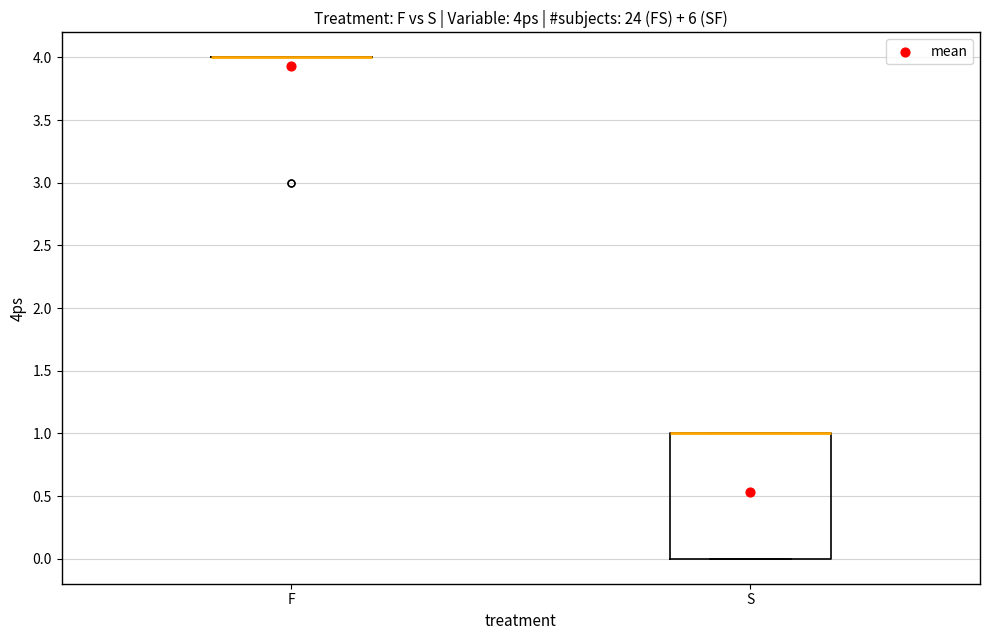

Reading left to right, read every box against the y-axis: the position of its median line, the range the box covers, and the ends of its whiskers. The values are not printed on the chart, so give them approximately, as read against the axis.

F: box collapsed to a line at 4, whiskers 4 to 4
S: median 1 (drawn on the box's upper edge), box 0 to 1, whiskers 0 to 1